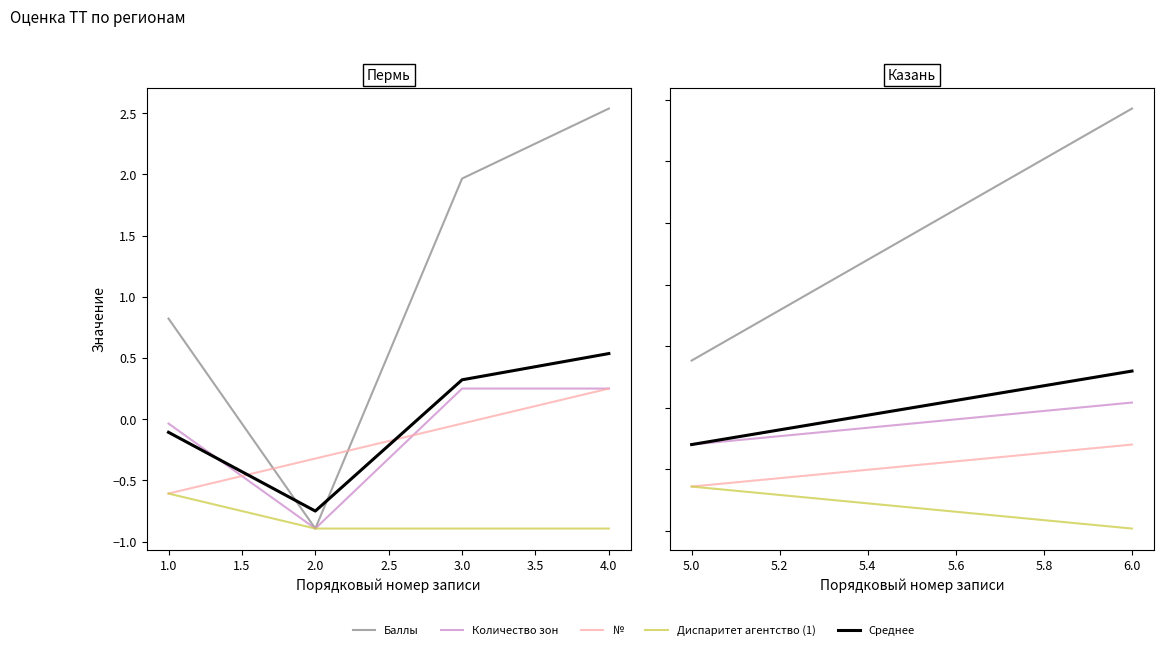

Which category has the highest value across all series?

4.0